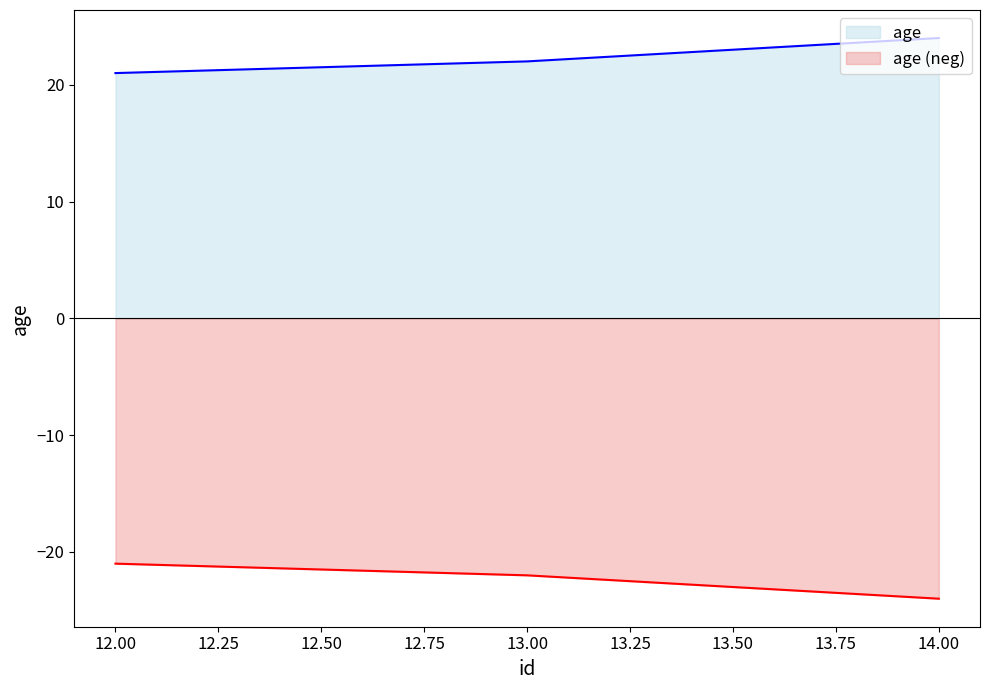

Rank the categories by value from highest to lowest.

14, 13, 12